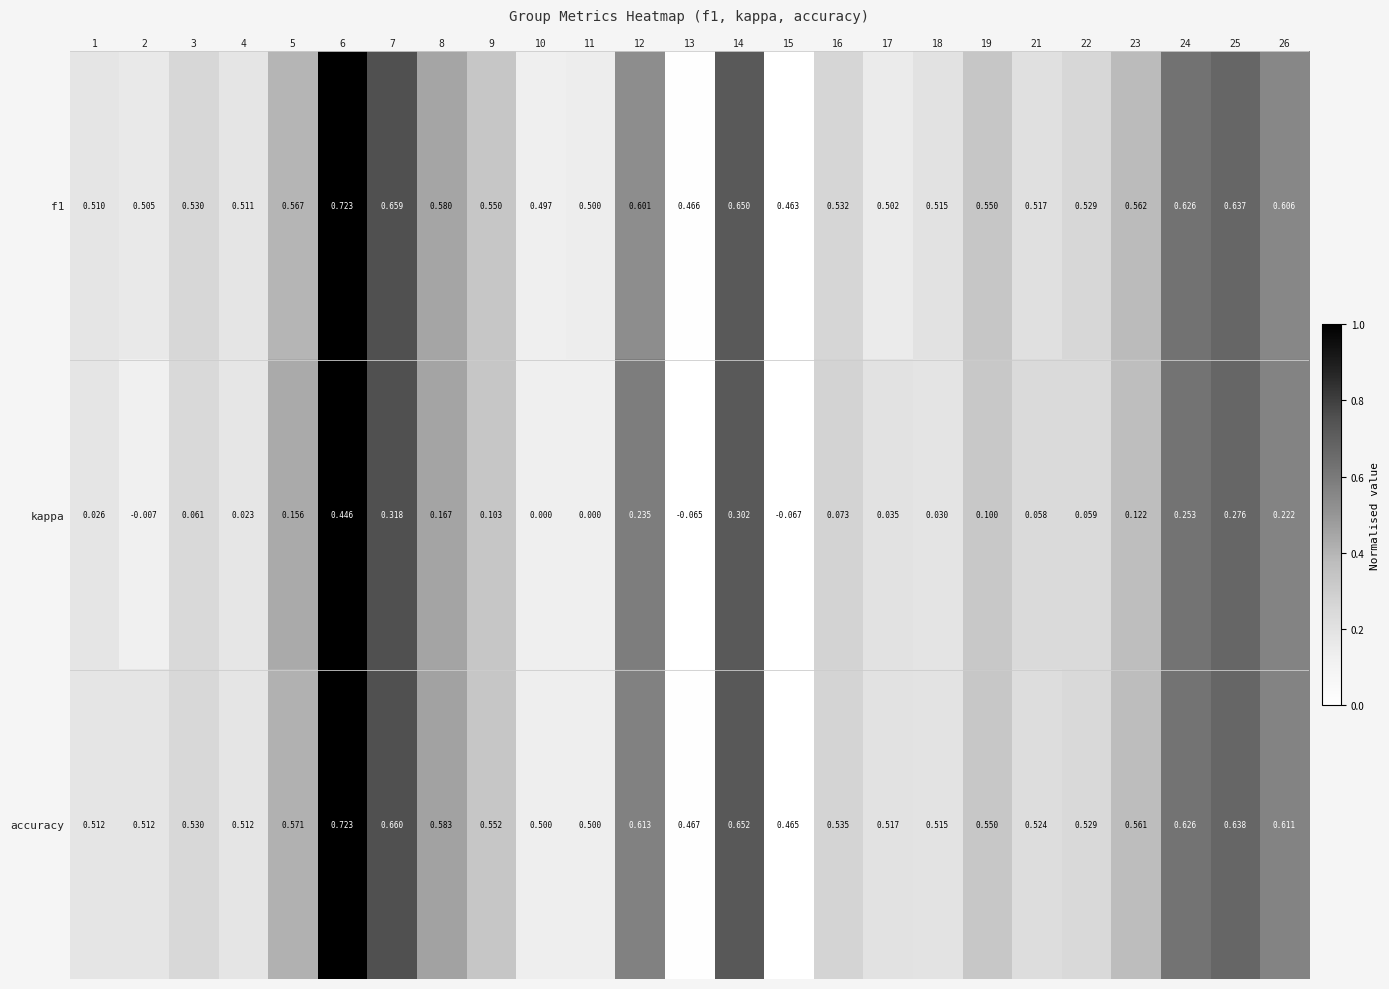

Is the value of accuracy at 18 greater than the value of kappa at 25?

Yes